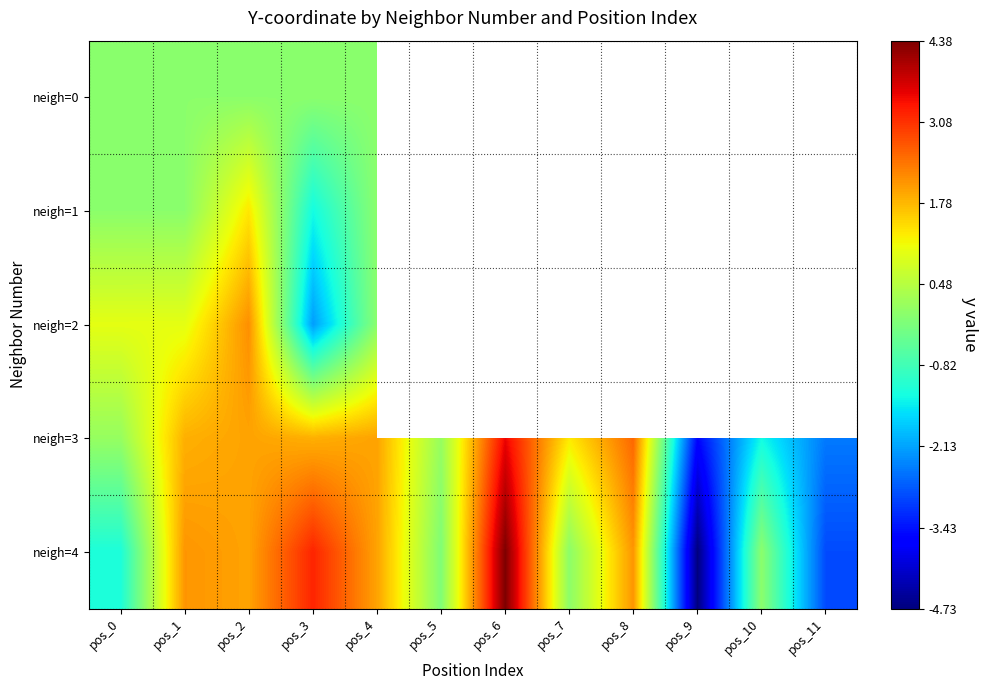

How many distinct data groups are displayed?

5